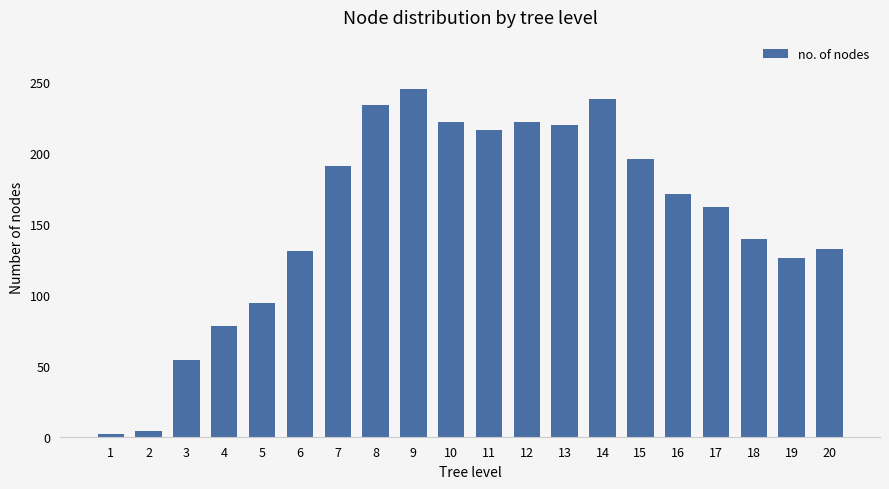

The value at 16 is 44. True or false?

False